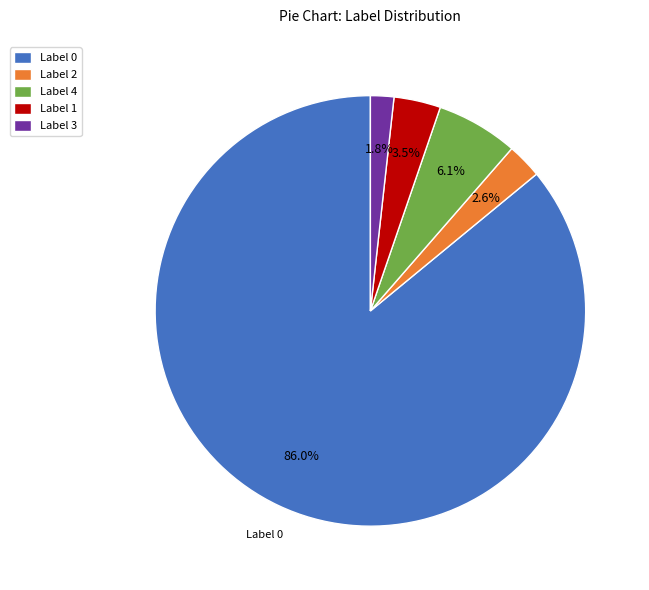

Does Label 1 account for over 50% of the chart?

No